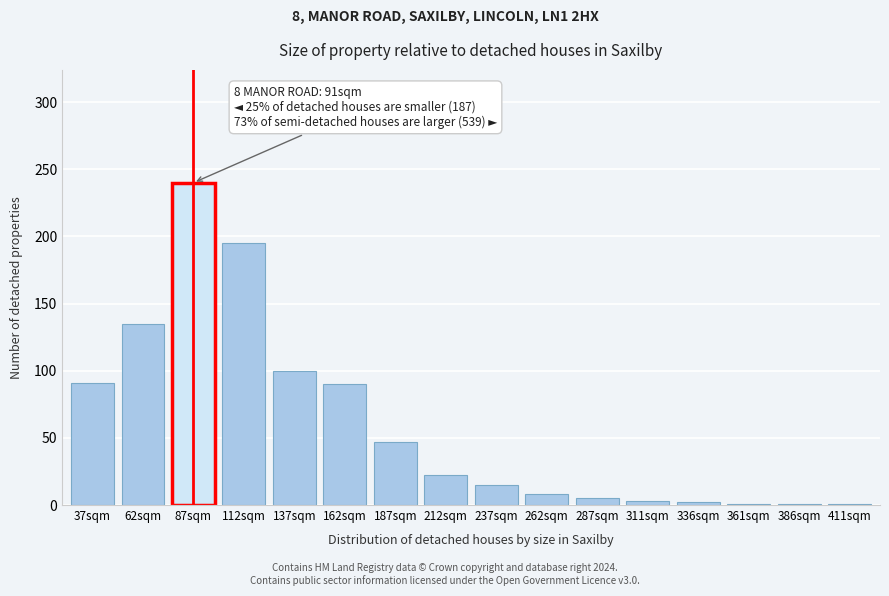

What is the label of the 5th bar from the left?

137sqm